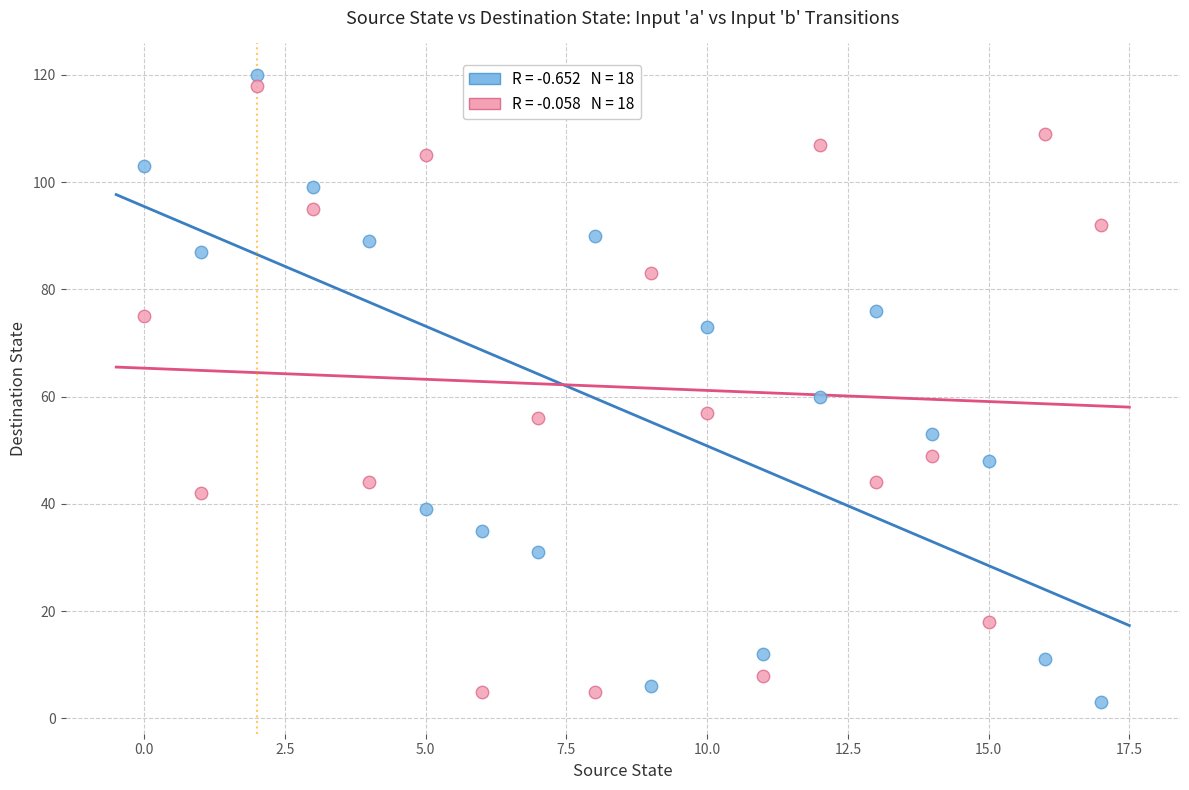

Across all data points, what is the range of Y values (max minus min)?

117